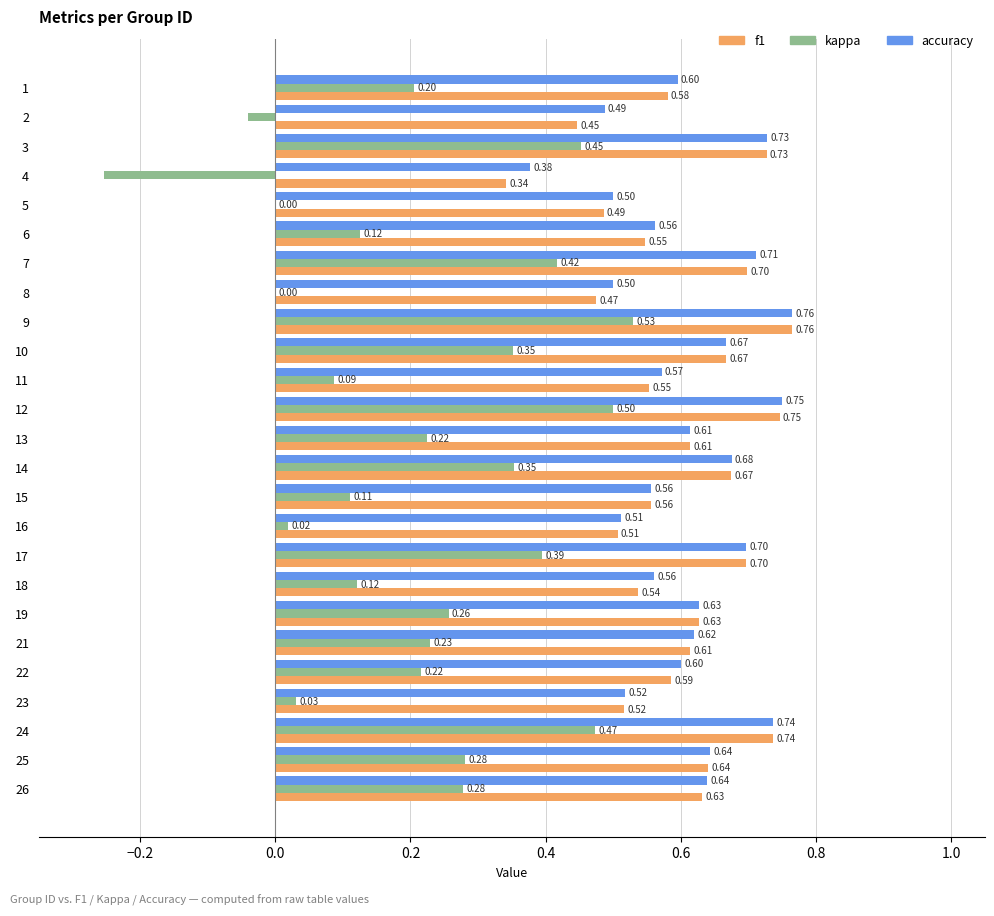

Which series has the largest total across all categories?

accuracy